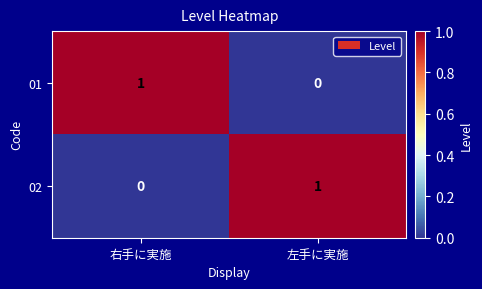

At 右手に実施, list the series in order from largest to smallest.

01, 02